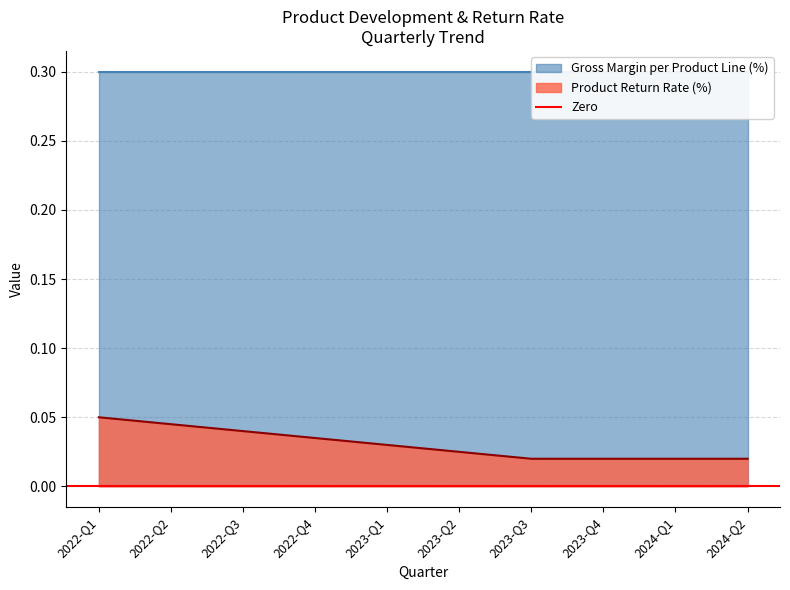

At which label is the value closest to 0?

2023-Q3